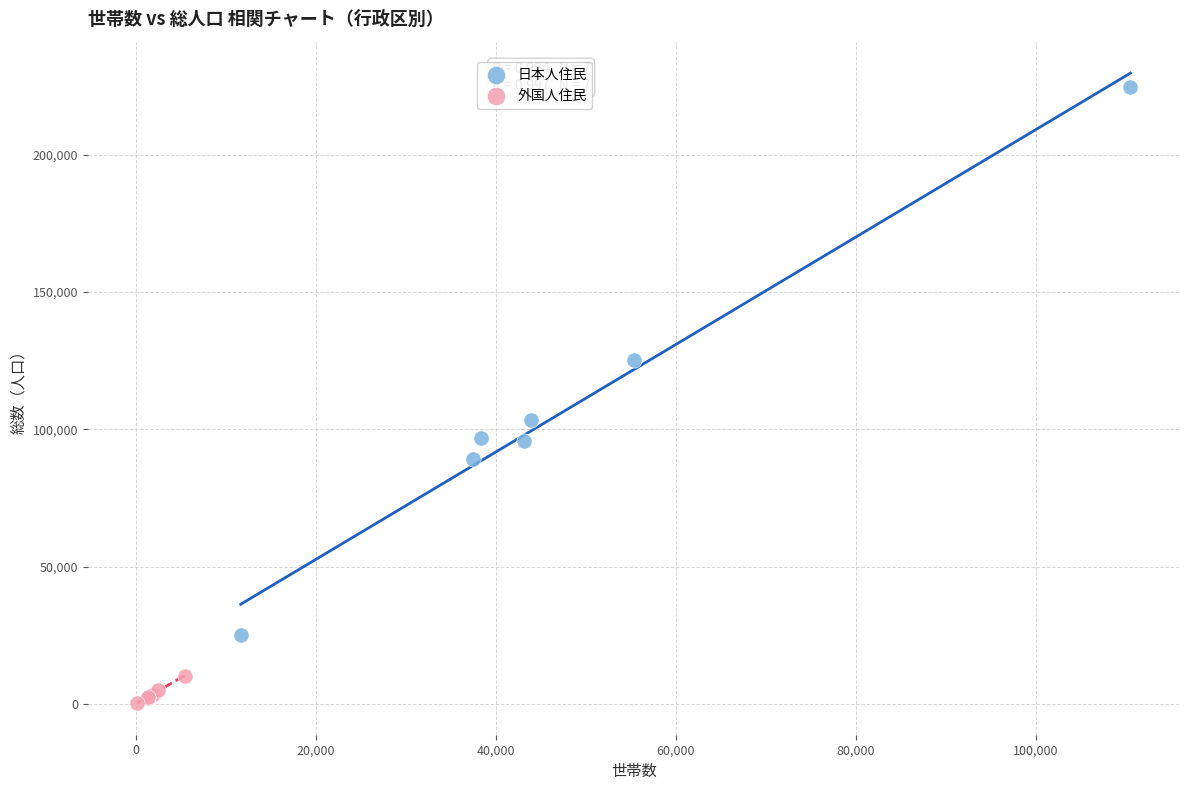

Which series contains the lowest Y value?

外国人住民